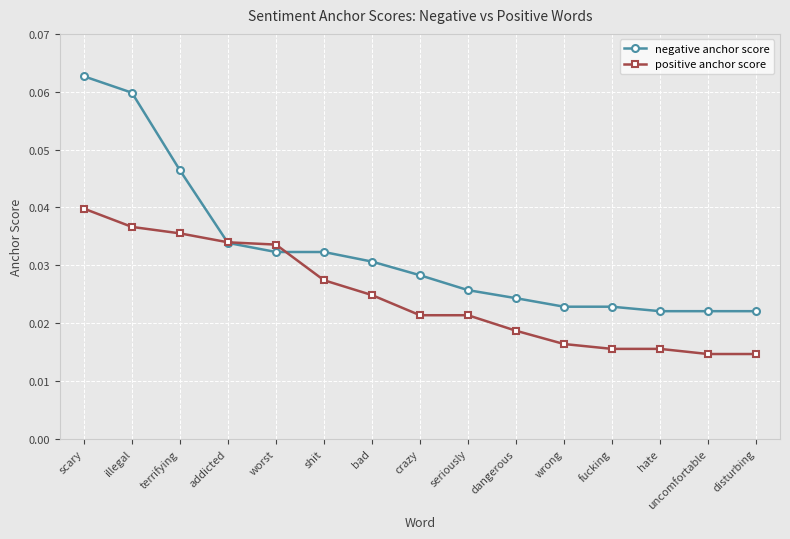

What is the label of the 7th point from the right?

seriously